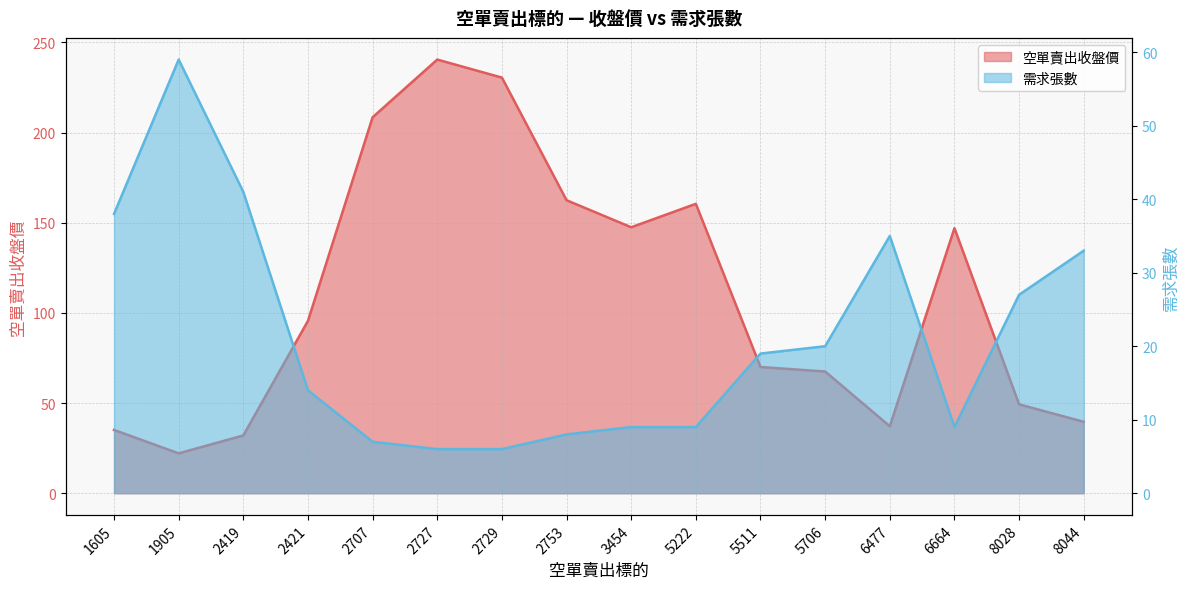

What is the approximate value of 需求張數 at 2729?

6.0